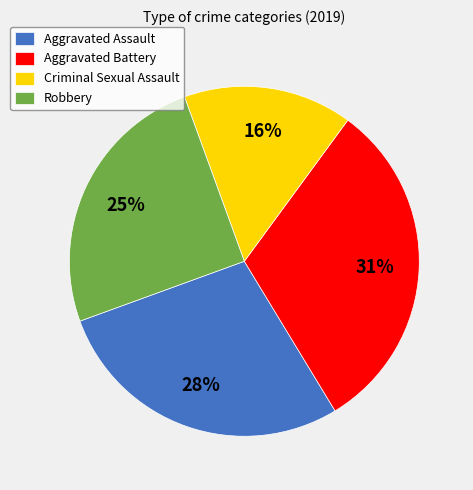

To the nearest percent, what portion does Aggravated Assault represent?

28%